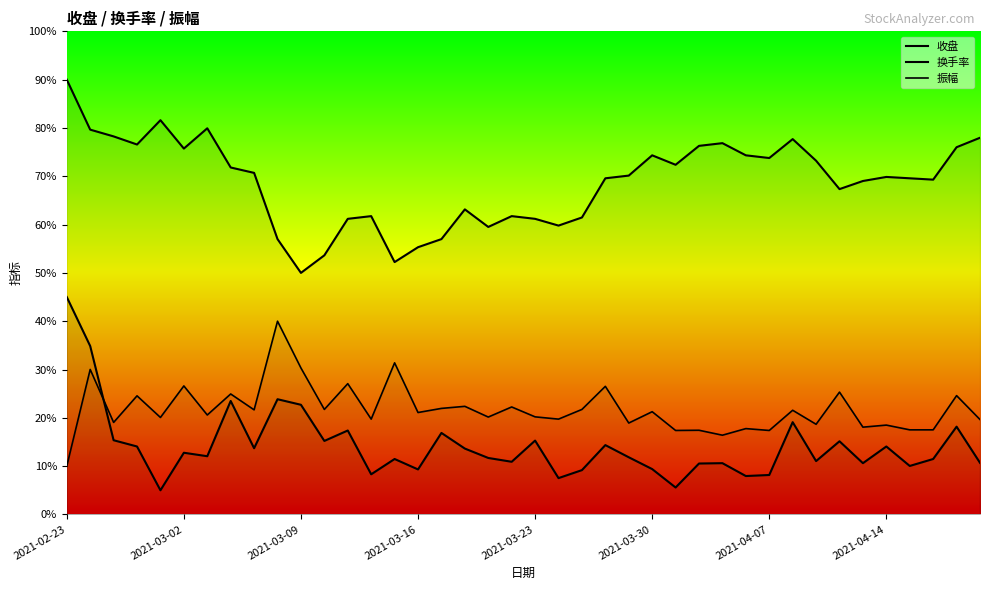

Is the value of 收盘 at 25 greater than the value of 换手率 at 24?

Yes